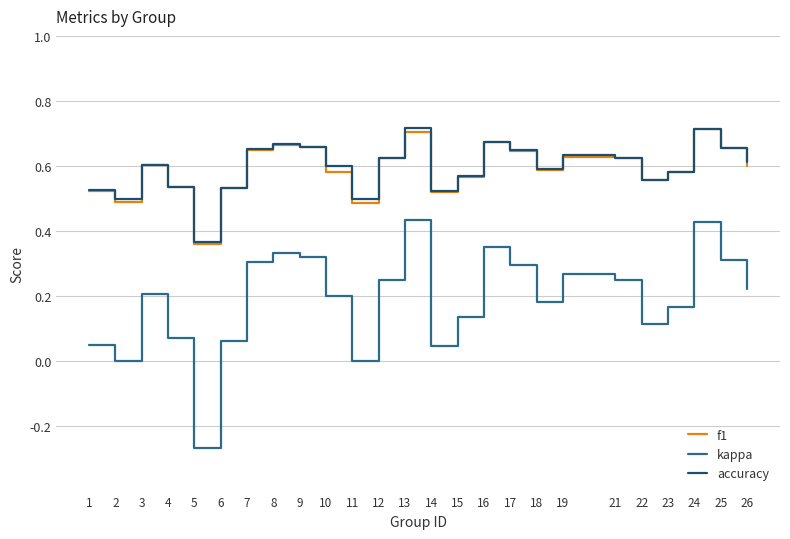

Which series has the widest spread of values?

kappa